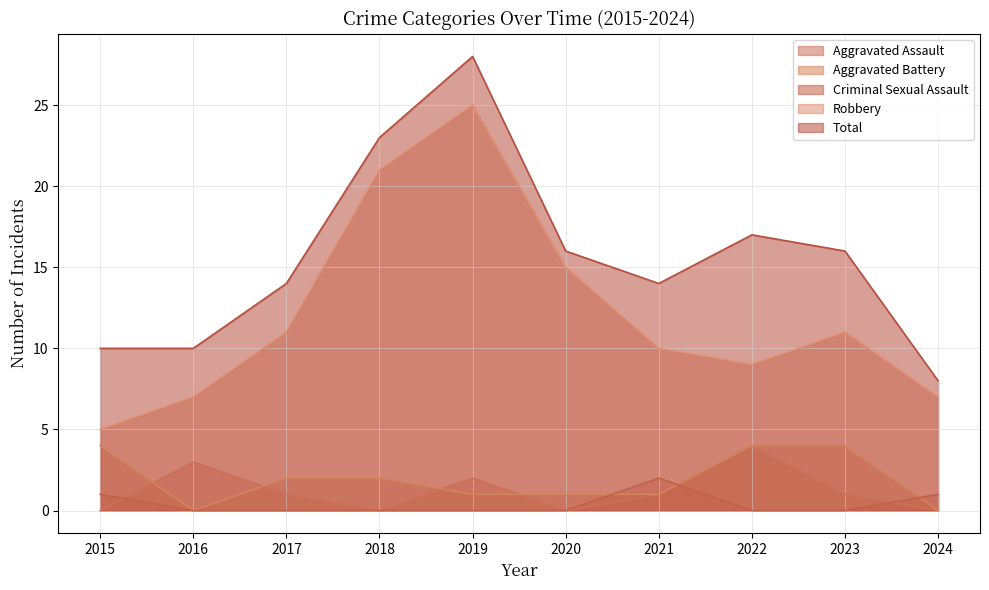

What is the average value of the Aggravated Battery series?

2